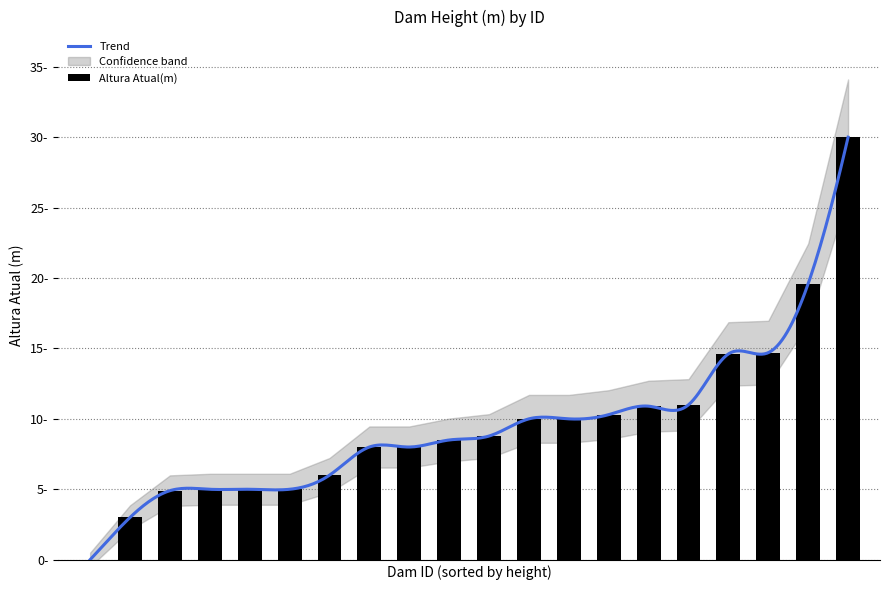

At which label is the value closest to 15?

8774